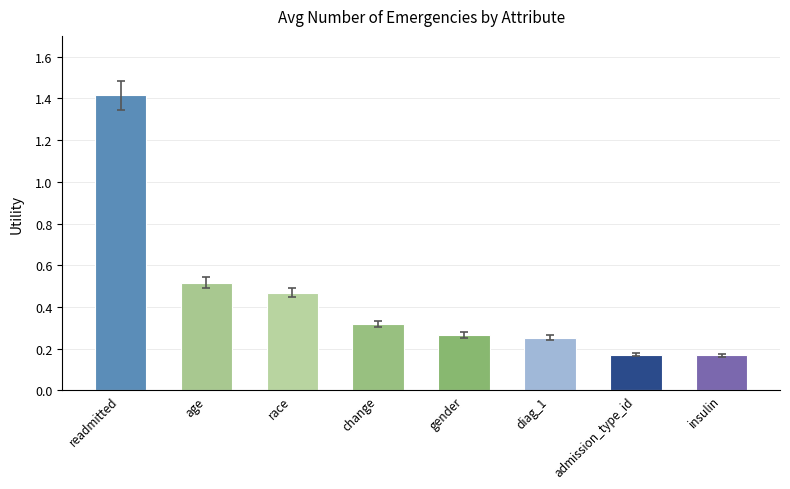

True or false: the data shows 0.2 at age.

False